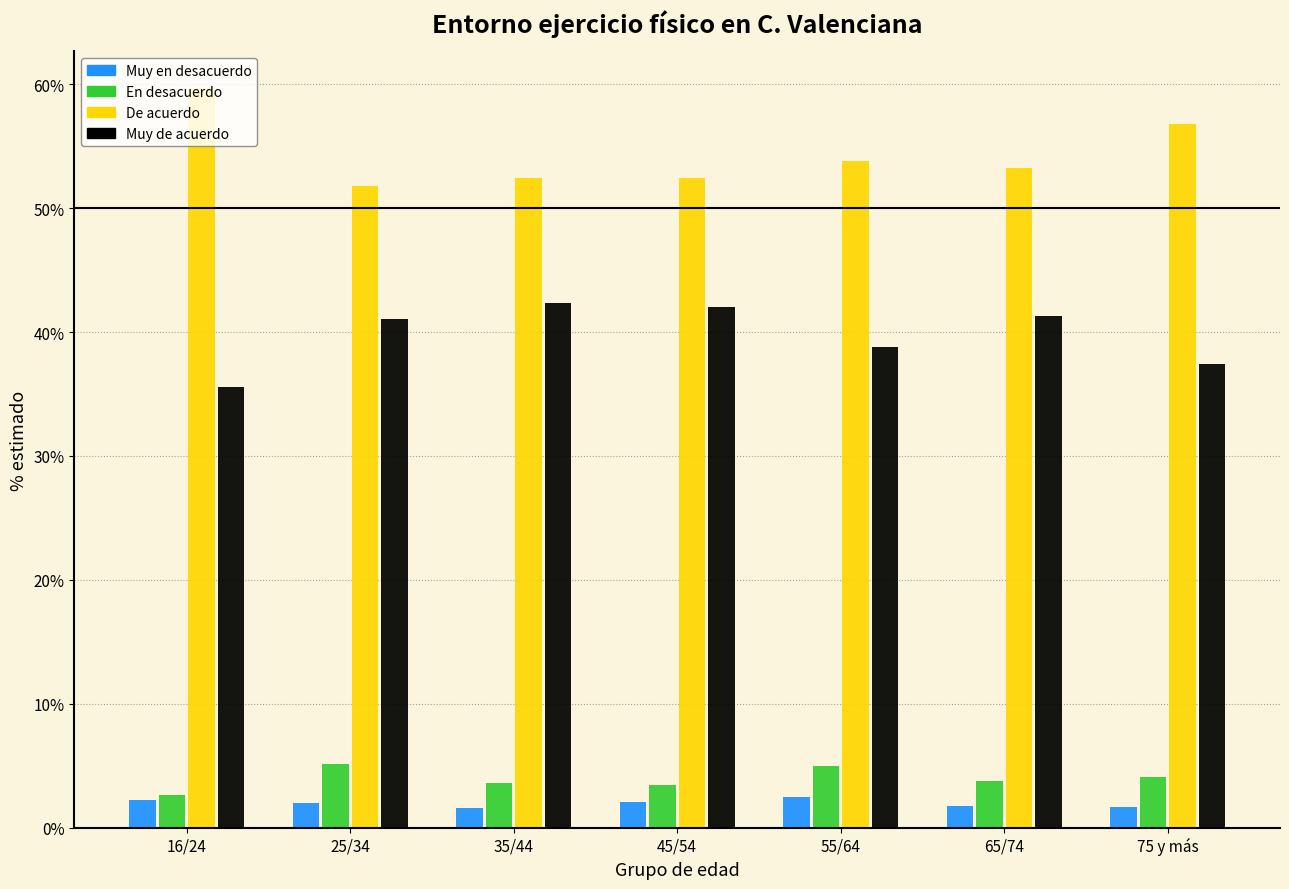

Is the value of En desacuerdo at 65/74 greater than the value of De acuerdo at 35/44?

No